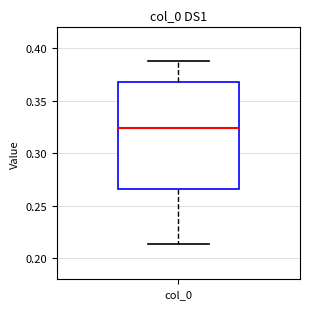

Where is the upper edge of the box for col_0 on the y-axis? The values are not printed on the chart, so give them approximately, as read against the axis.

0.370